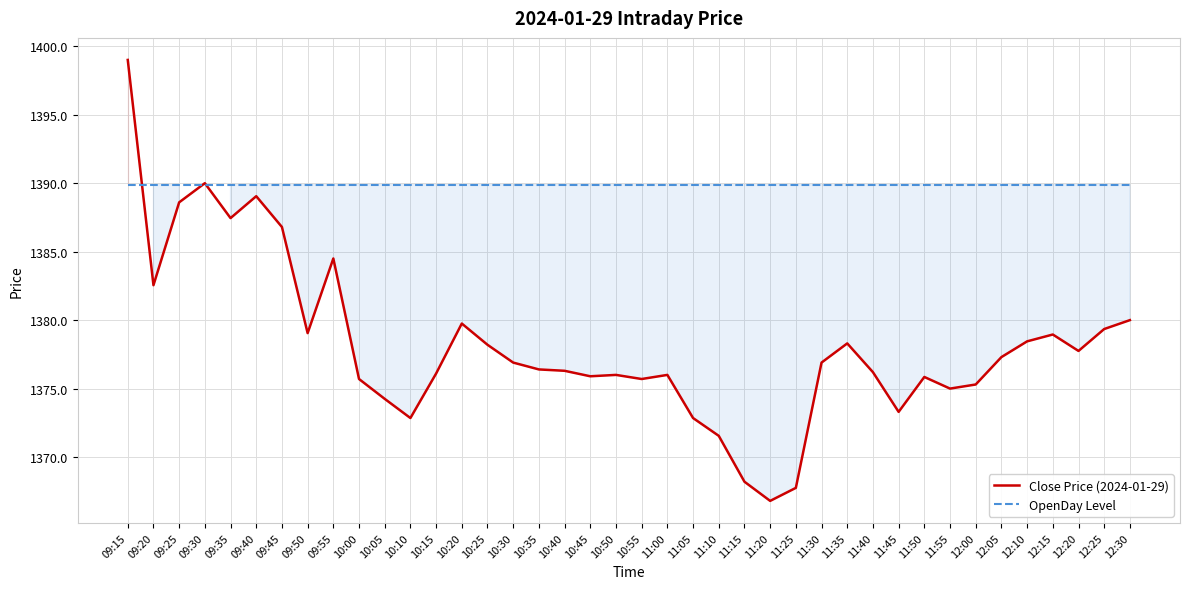

At 09:30, list the series in order from largest to smallest.

Close Price (2024-01-29), OpenDay Level